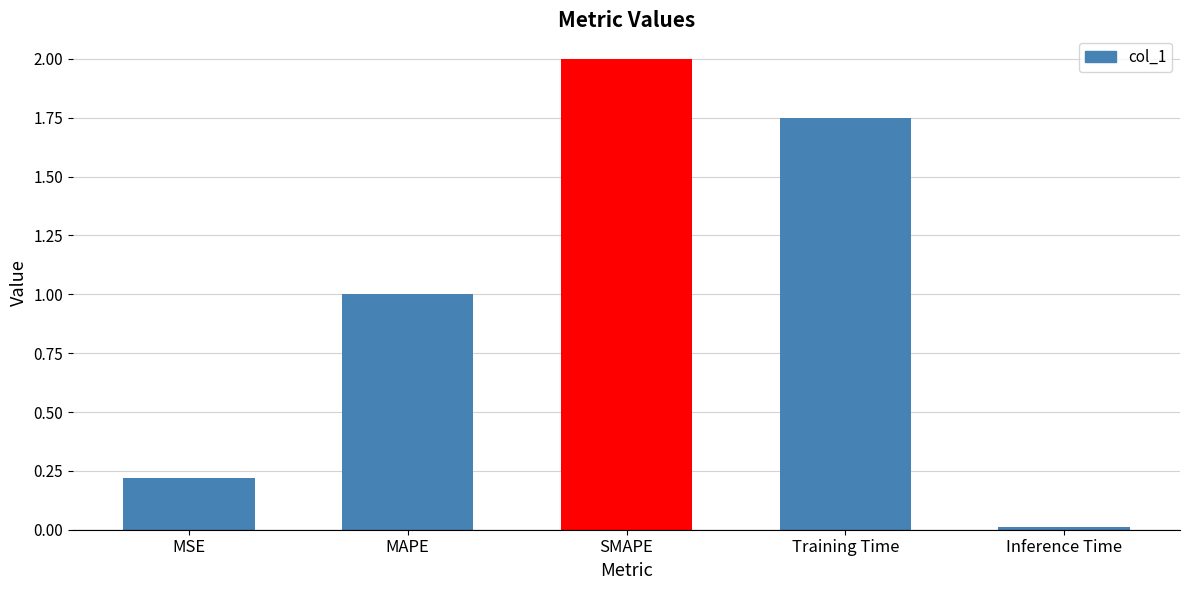

How many bars are there in total?

5